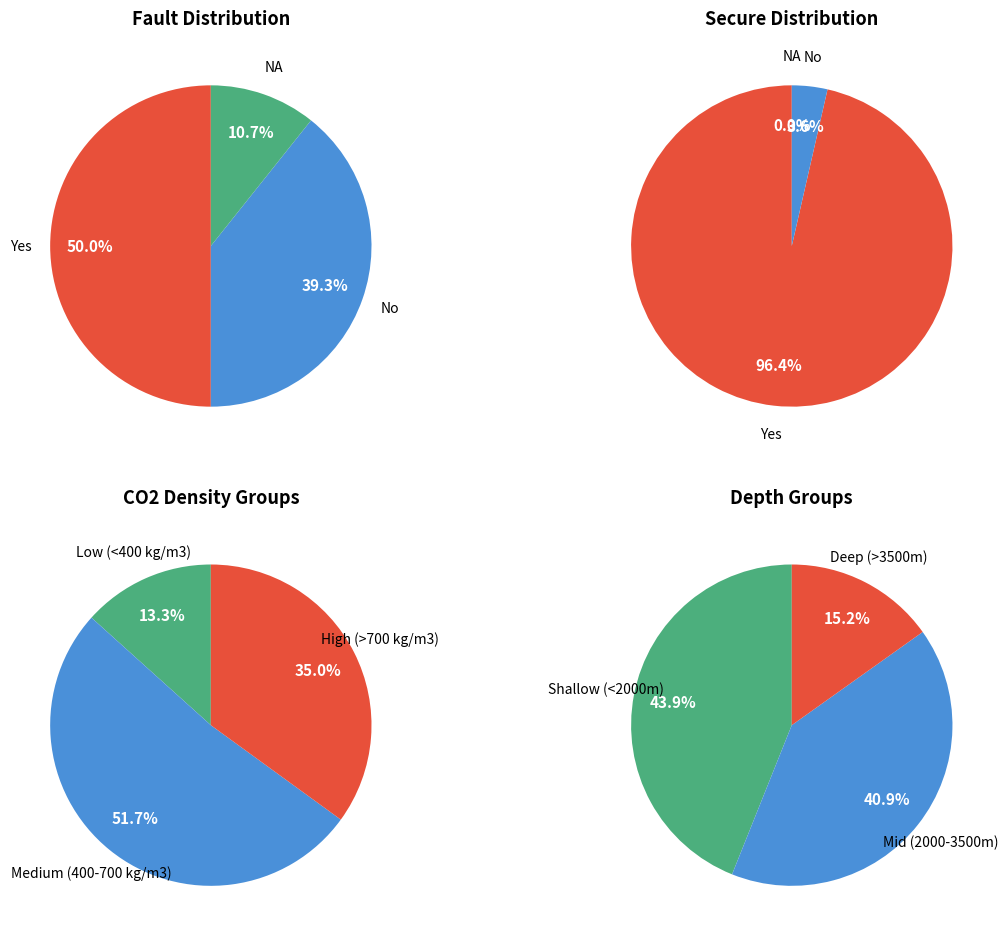

Which category has the smallest portion of the pie?

NA